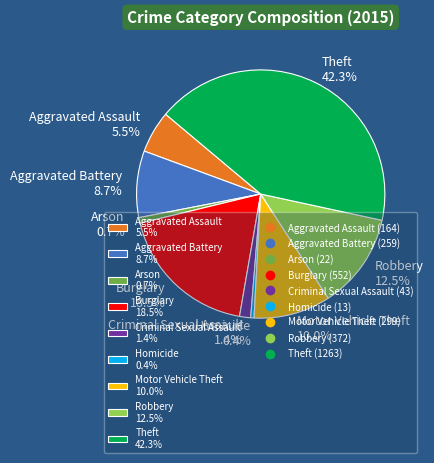

To the nearest percent, what is the difference between the largest and smallest slice percentages?

42%